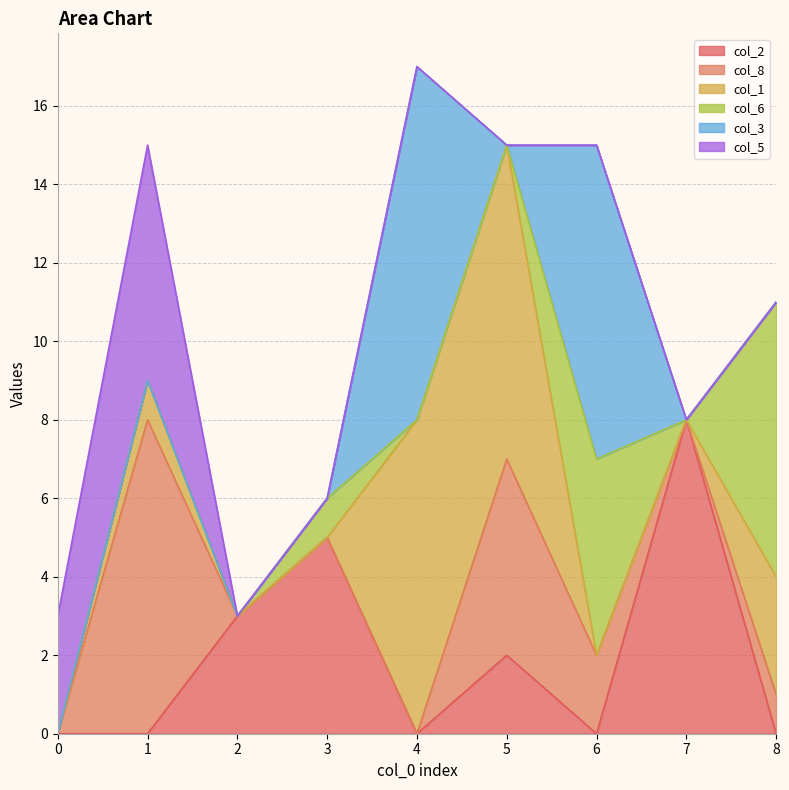

What is the difference between the second highest and second lowest values in the col_2 series?

5